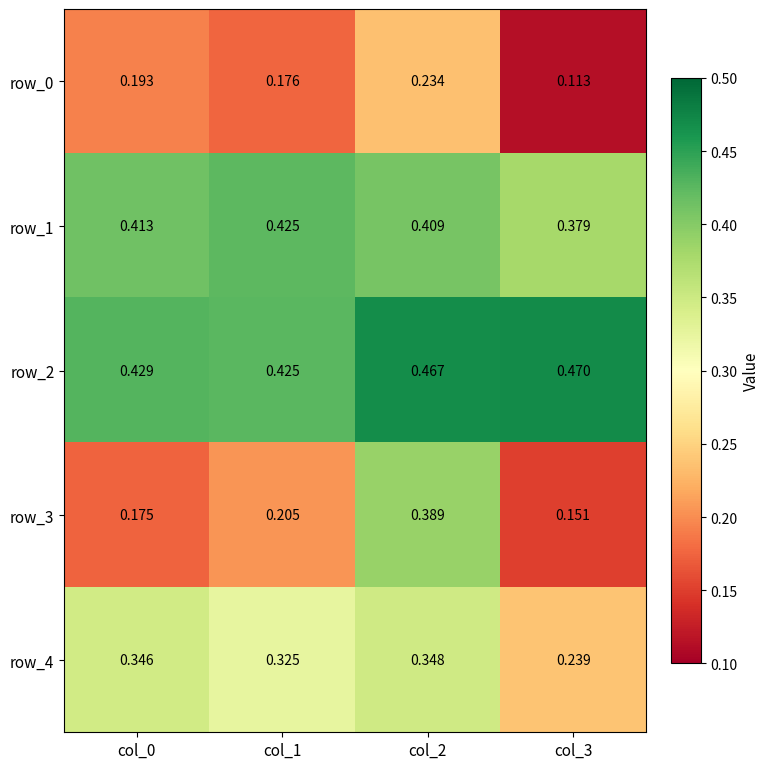

At how many categories does at least one series exceed 0?

4